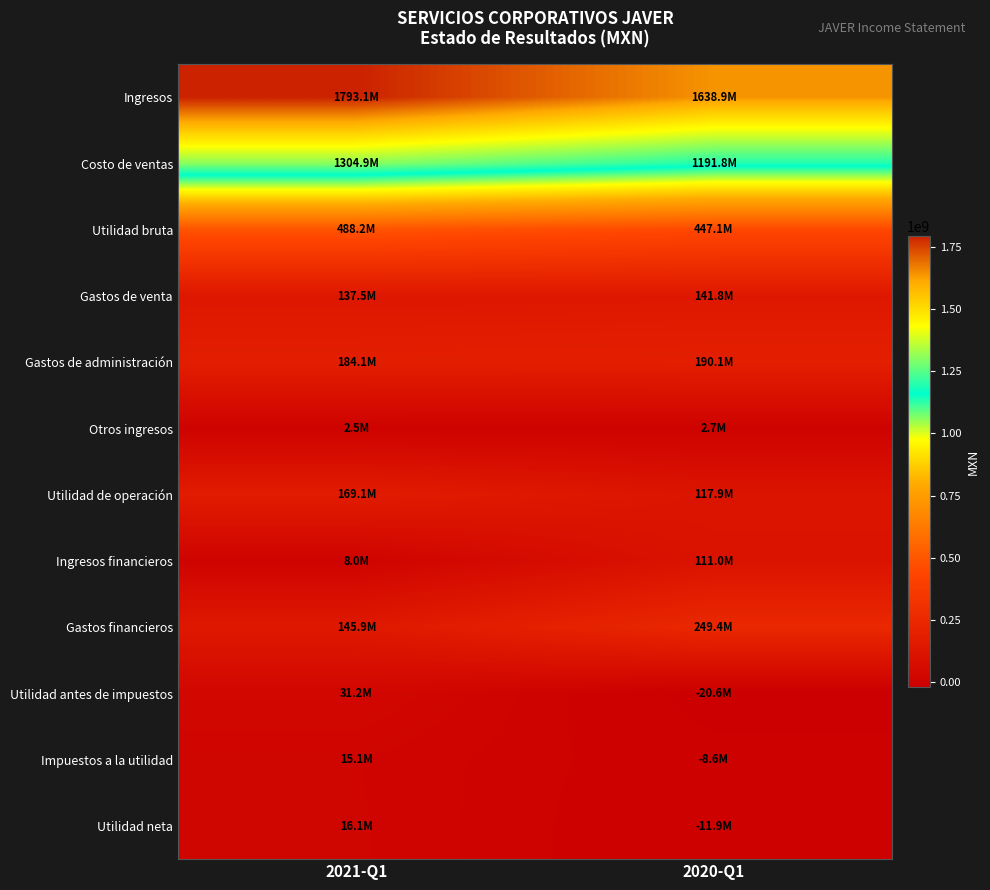

Rank the series at 2020-Q1 from highest to lowest value.

Ingresos, Costo de ventas, Utilidad bruta, Gastos financieros, Gastos de administración, Gastos de venta, Utilidad de operación, Ingresos financieros, Otros ingresos, Impuestos a la utilidad, Utilidad neta, Utilidad antes de impuestos